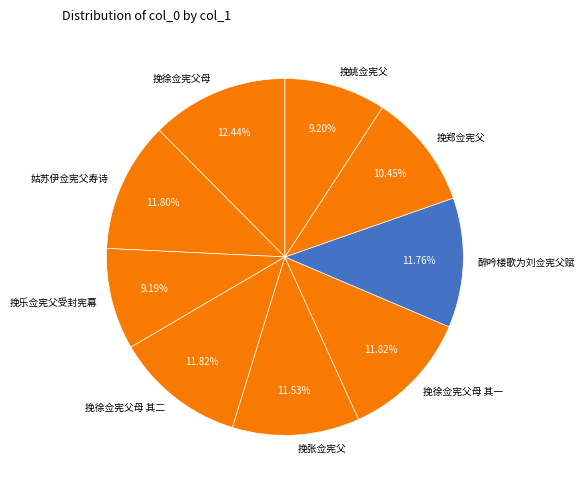

Is it true that 挽徐佥宪父母 is 1% of the pie?

False